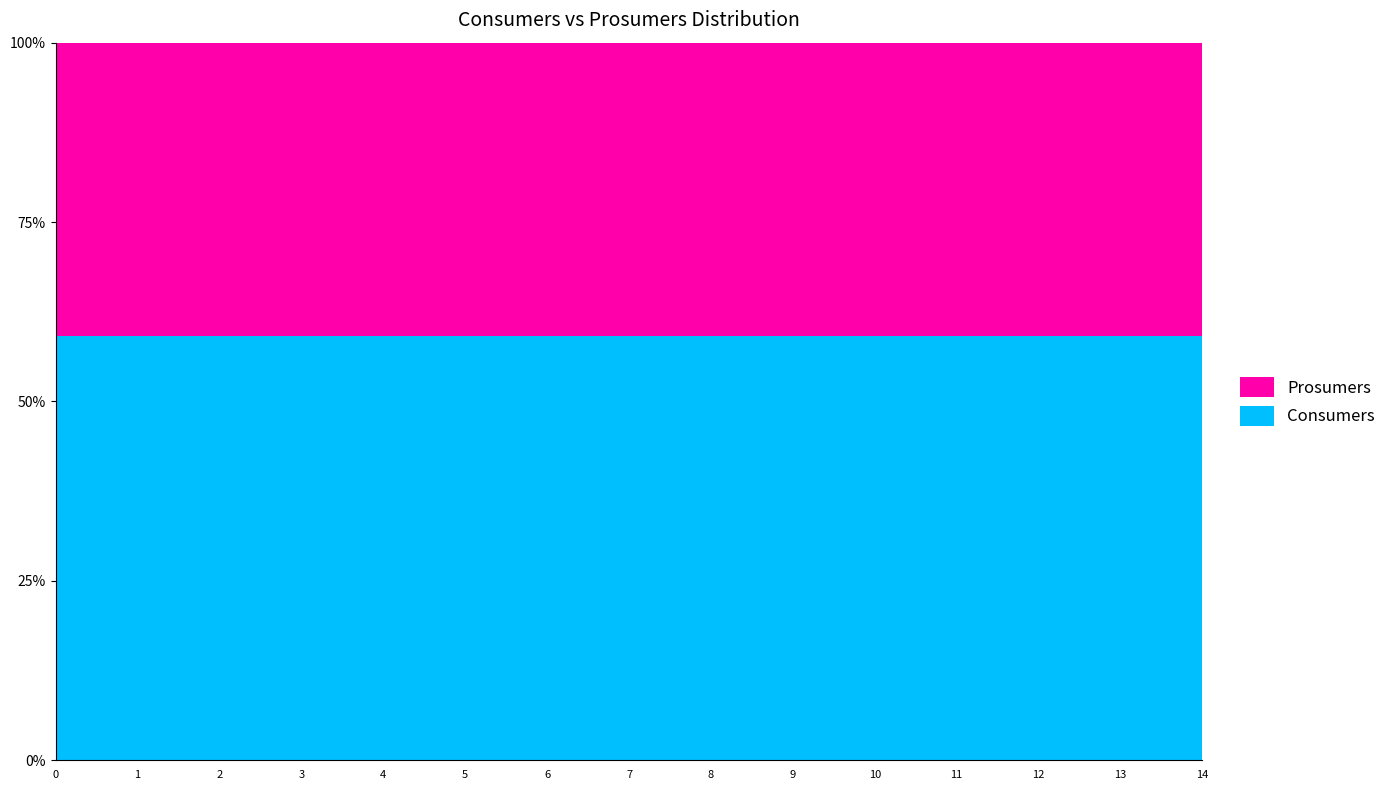

Reading right to left, transcribe all the data shown in this chart.

Consumers: 14=635	13=635	12=635	11=635	10=635	9=635	8=635	7=635	6=635	5=635	4=635	3=635	2=635	1=635	0=635
Prosumers: 14=440	13=440	12=440	11=440	10=440	9=440	8=440	7=440	6=440	5=440	4=440	3=440	2=440	1=440	0=440